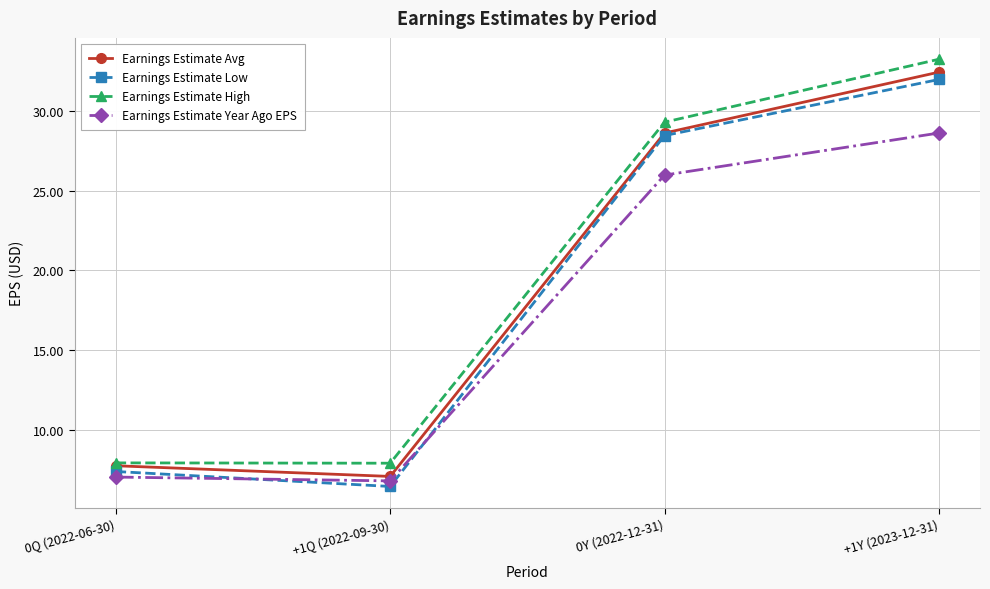

How many lines are shown in the chart?

4